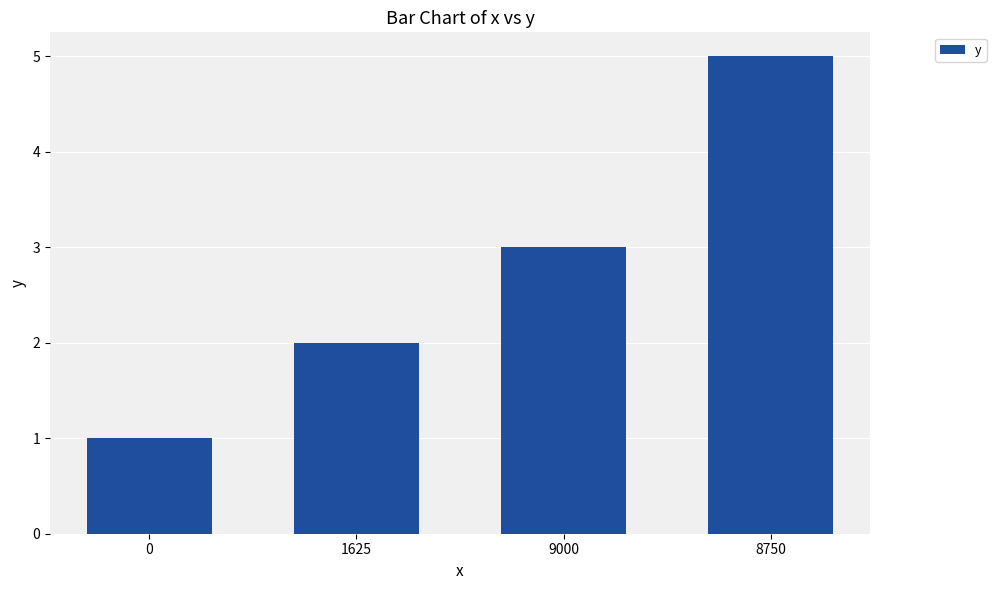

At which label is the value closest to 3?

9000